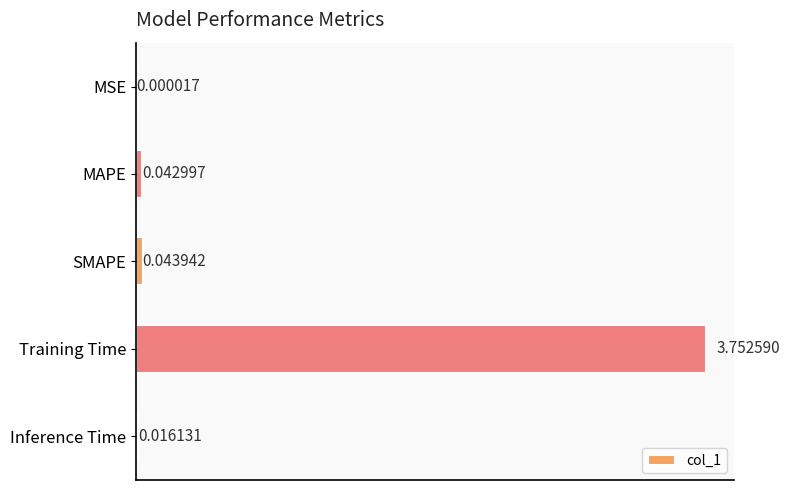

What is the sum of all values?

3.9